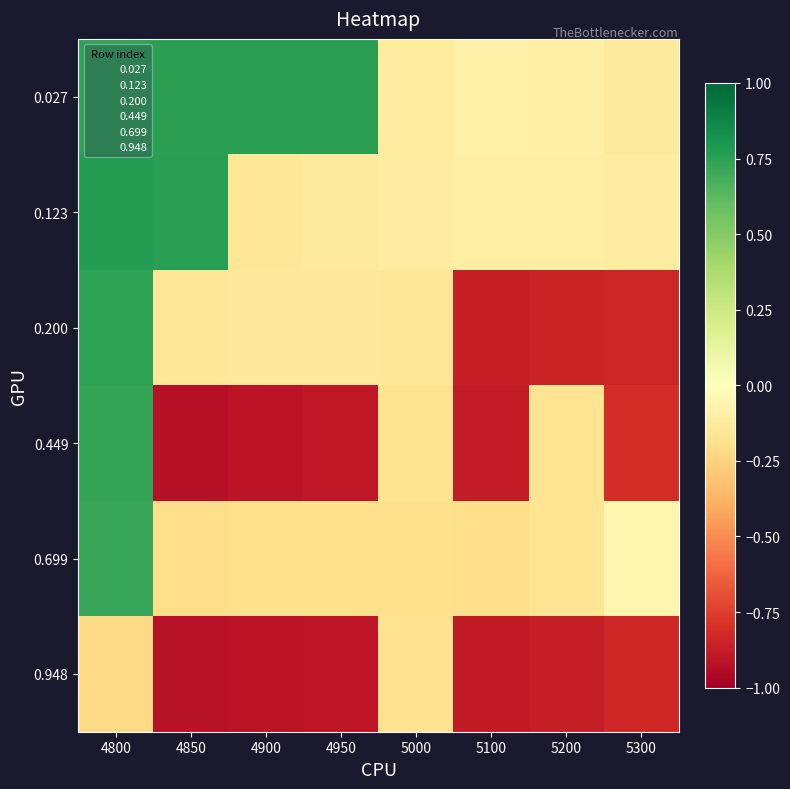

Which series has the largest total across all categories?

0.027